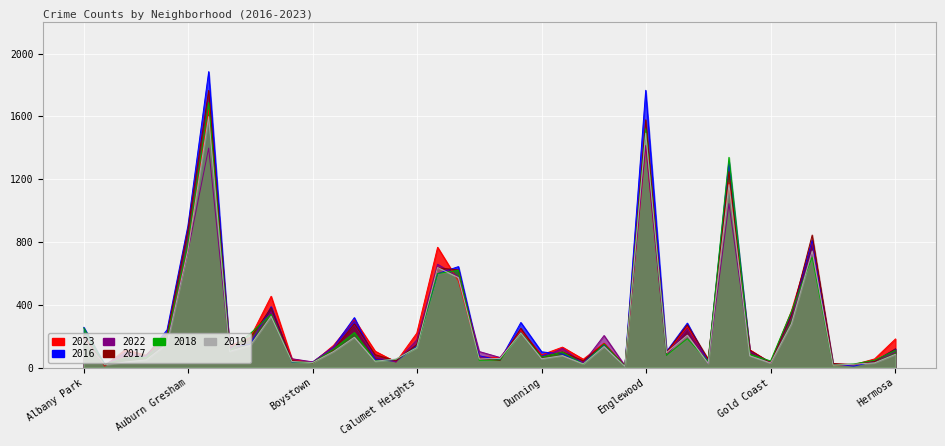

List the labels in order of 2023 value, largest first.

Austin, Englewood, Garfield Park, Grand Crossing, Chatham, Auburn Gresham, Chicago Lawn, Belmont Cragin, Grand Boulevard, Brighton Park, Gage Park, Douglas, Calumet Heights, Albany Park, Ashburn, Avondale, Hermosa, Edgewater, Bridgeport, Avalon Park, East Side, Archer Heights, Garfield Ridge, Bucktown, Fuller Park, Dunning, Armour Square, Chinatown, Clearing, Hegewisch, Beverly, East Village, Galewood, Burnside, Boystown, Gold Coast, Greektown, Grant Park, Andersonville, Edison Park